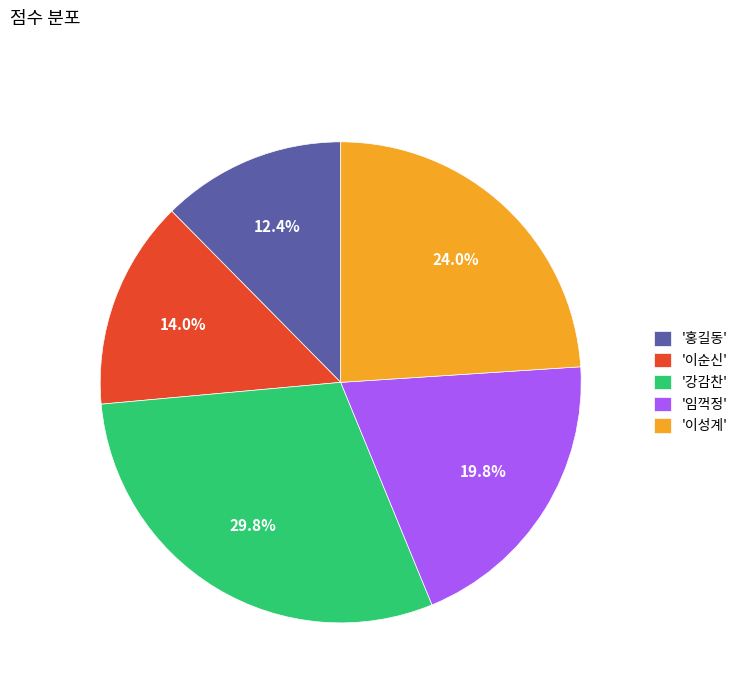

To the nearest percent, what is the difference between the largest and smallest slice percentages?

17%